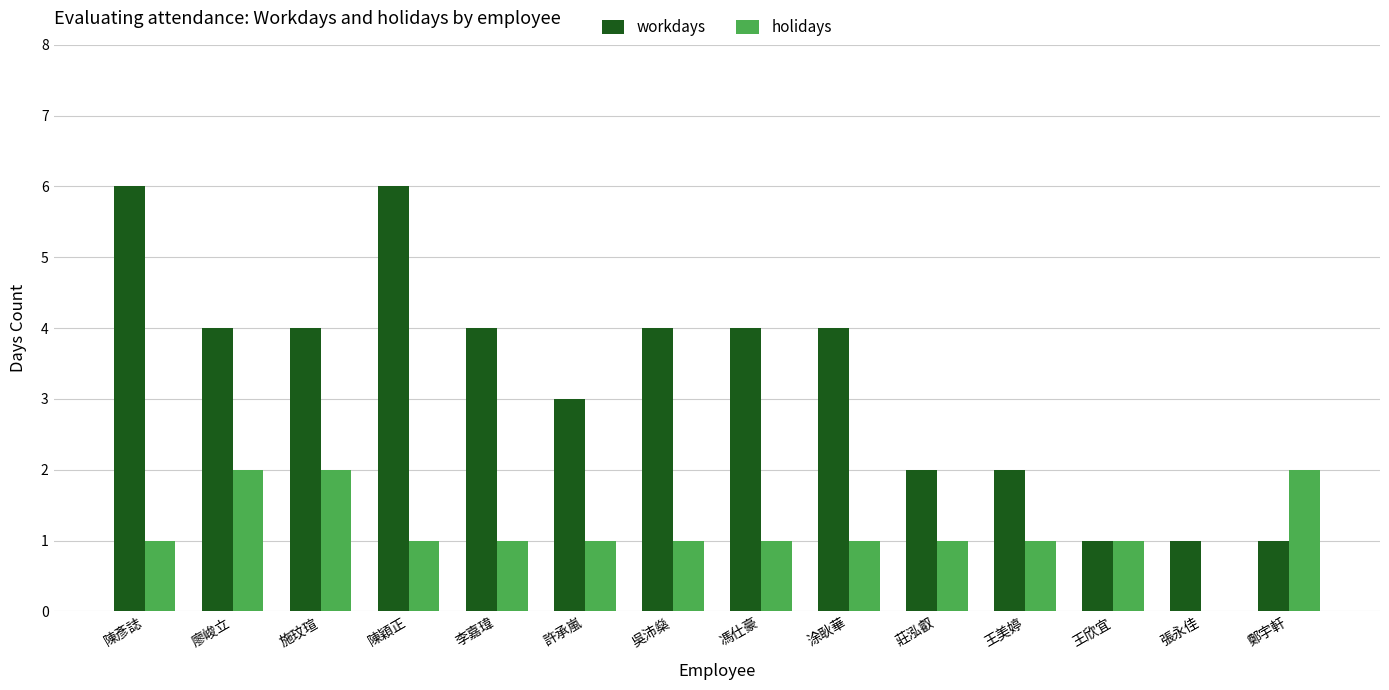

Is the value of holidays at 陳彥誌 greater than the value of workdays at 施玟瑄?

No